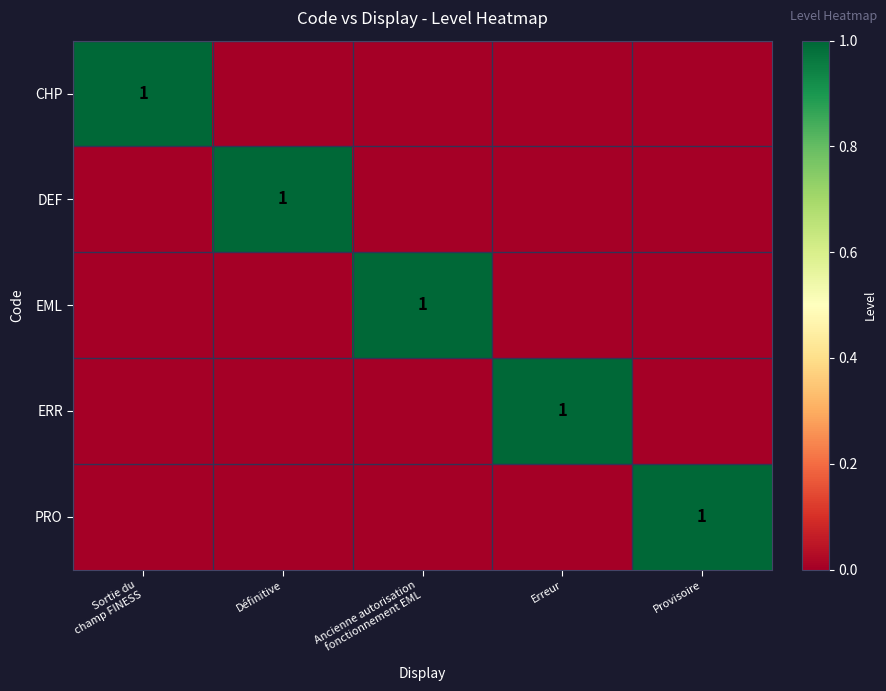

True or false: ERR has a value of 1 at Erreur.

True